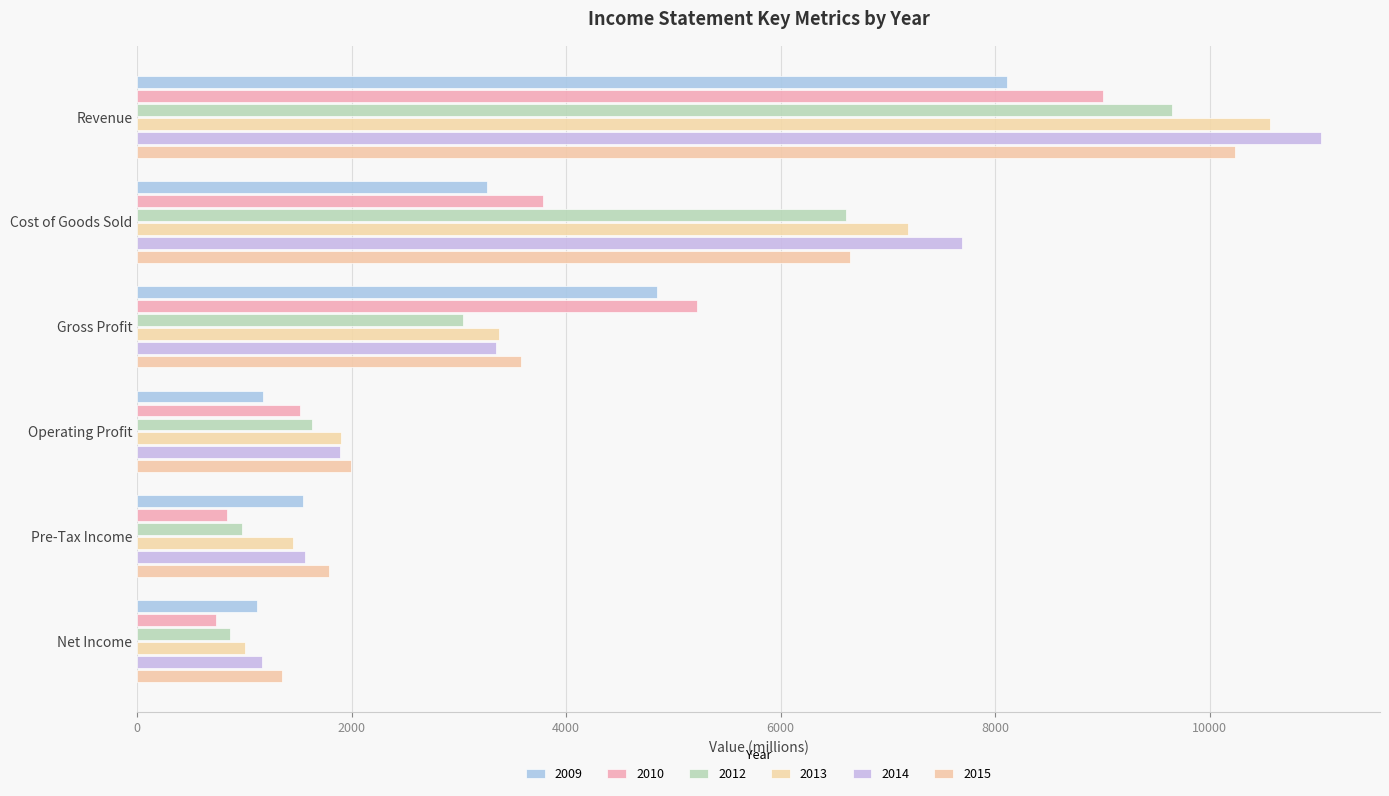

Is the value of 2014 at Pre-Tax Income greater than the value of 2013 at Revenue?

No